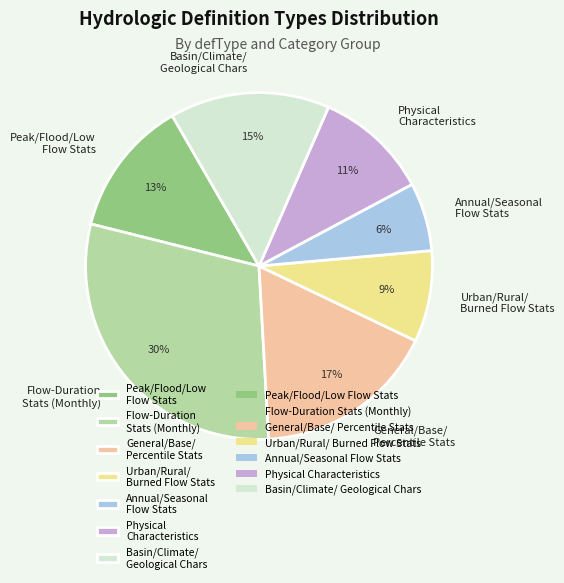

To the nearest percent, what percentage of the pie is Flow-Duration Stats (Monthly)?

30%